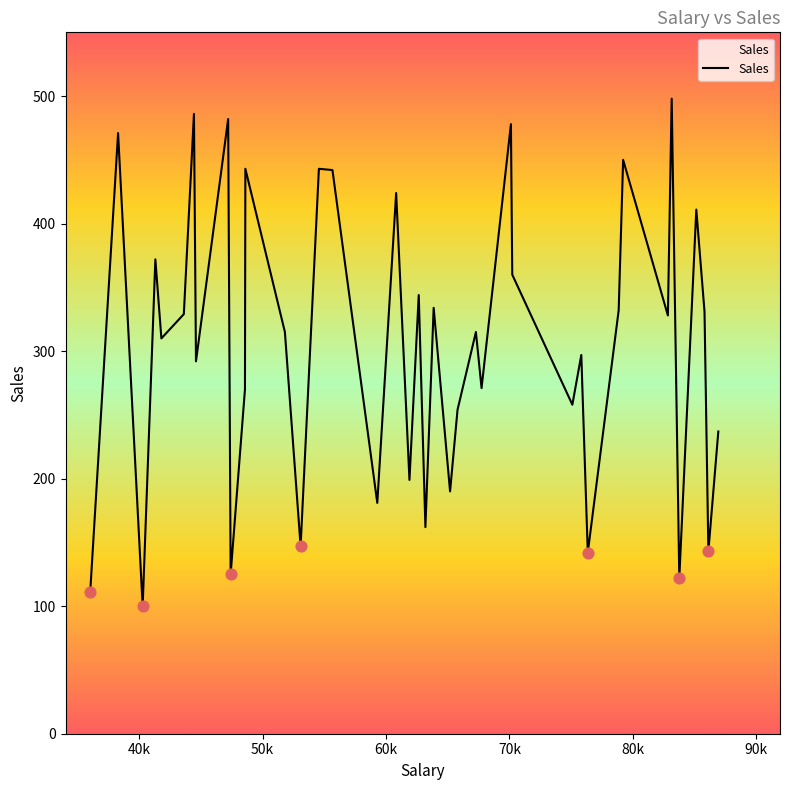

What is the minimum value shown in the chart?

100